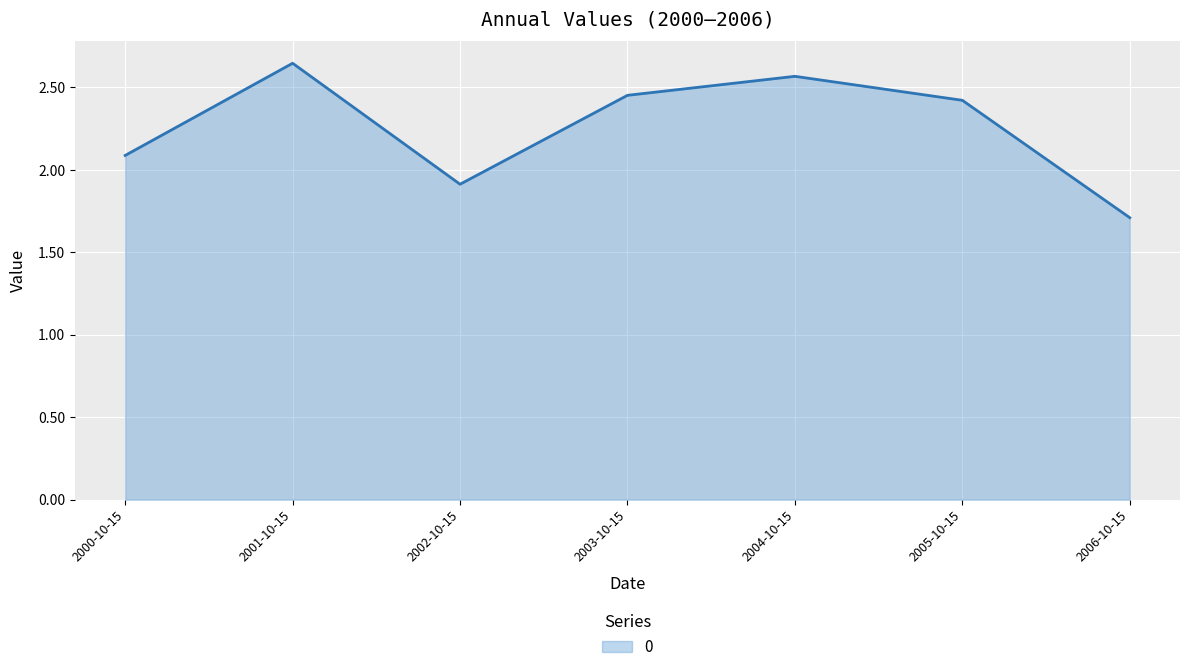

What is the difference between the values at 2000-10-15 and 2003-10-15?

0.4